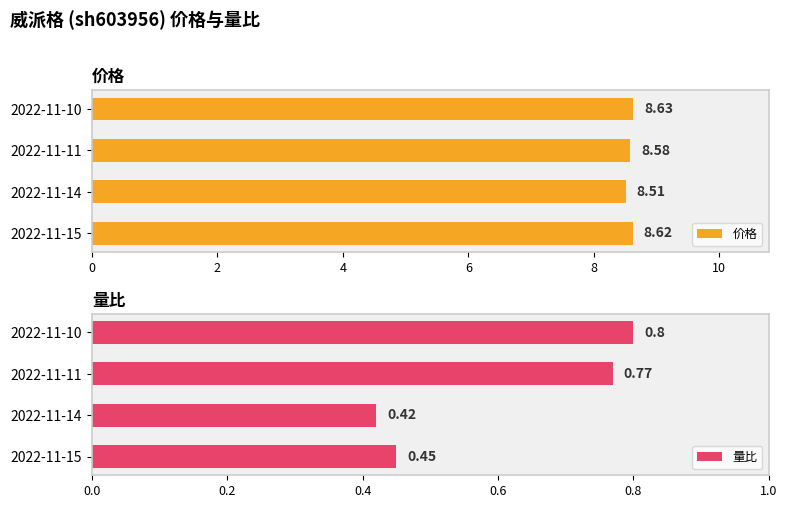

Which series has the widest spread of values?

量比